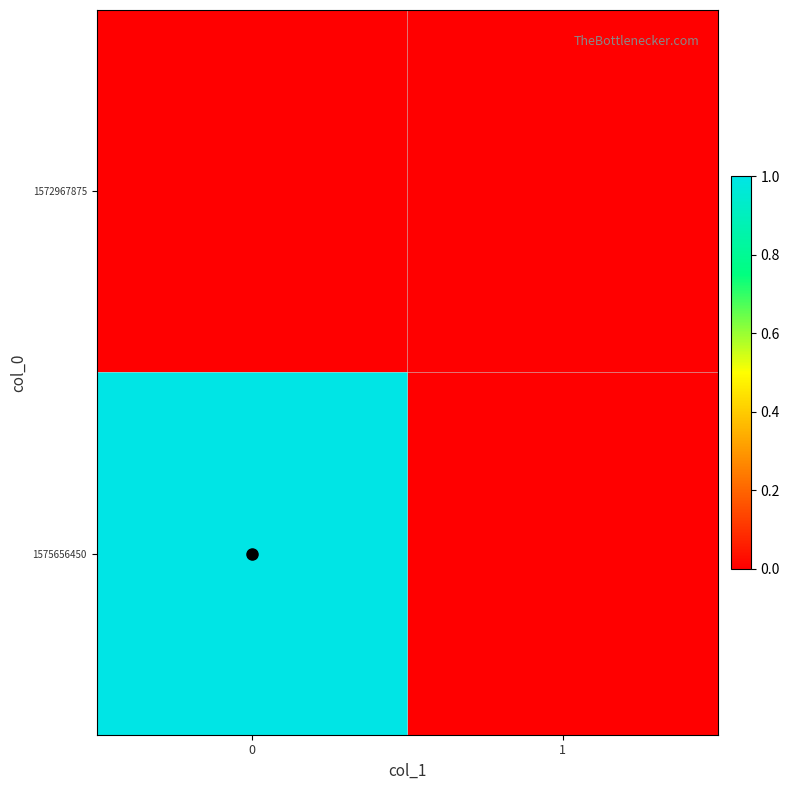

Reading right to left, transcribe all the data shown in this chart.

1572967875: 1=0	0=0
1575656450: 1=0	0=1